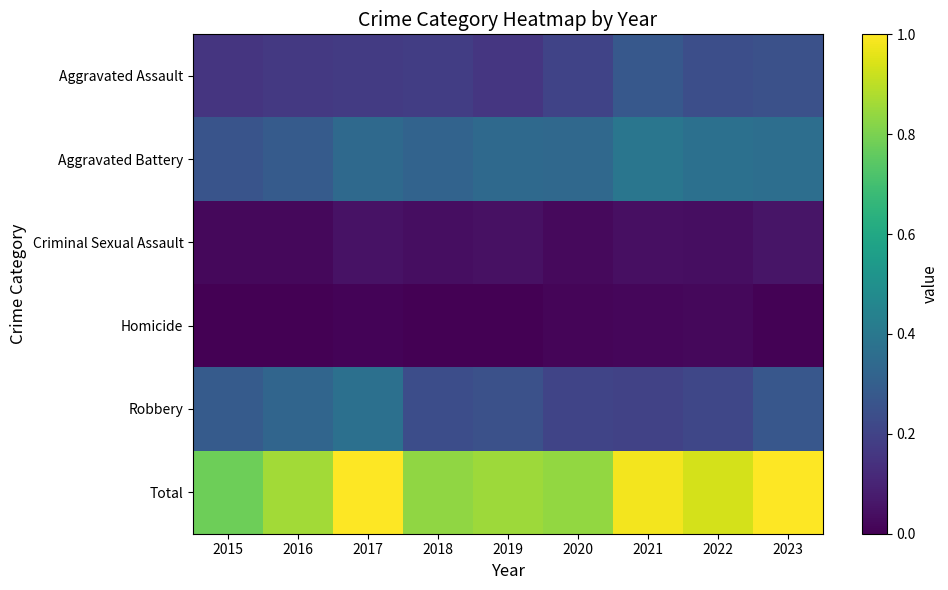

At how many categories does at least one series exceed 0?

9